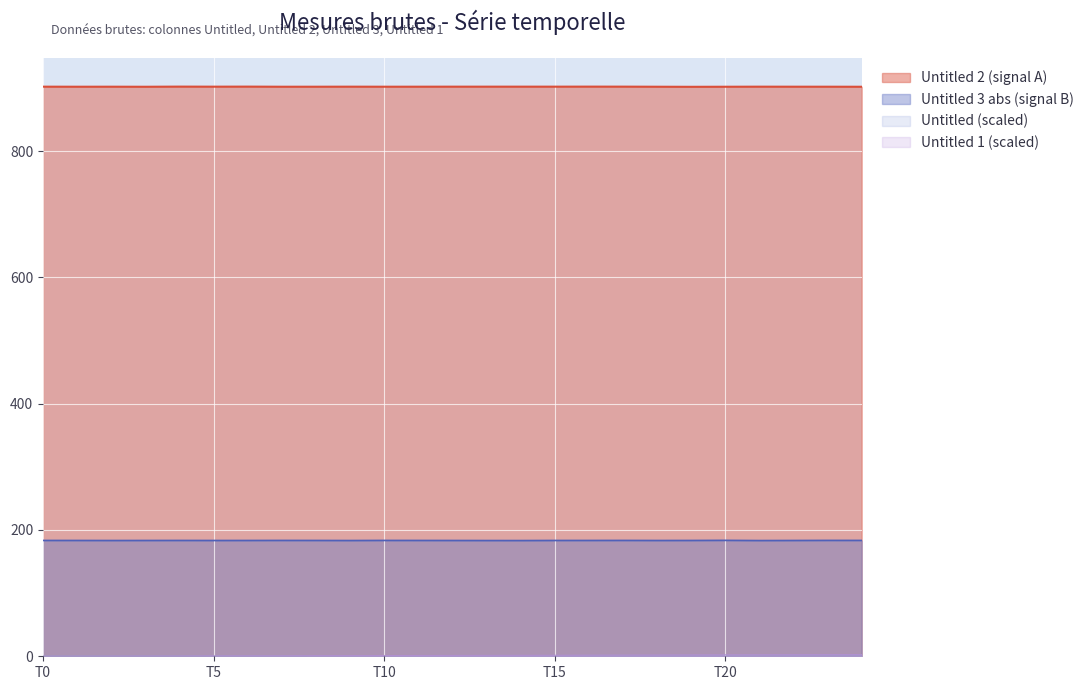

Which series has the largest total across all categories?

Untitled 2 (signal A)